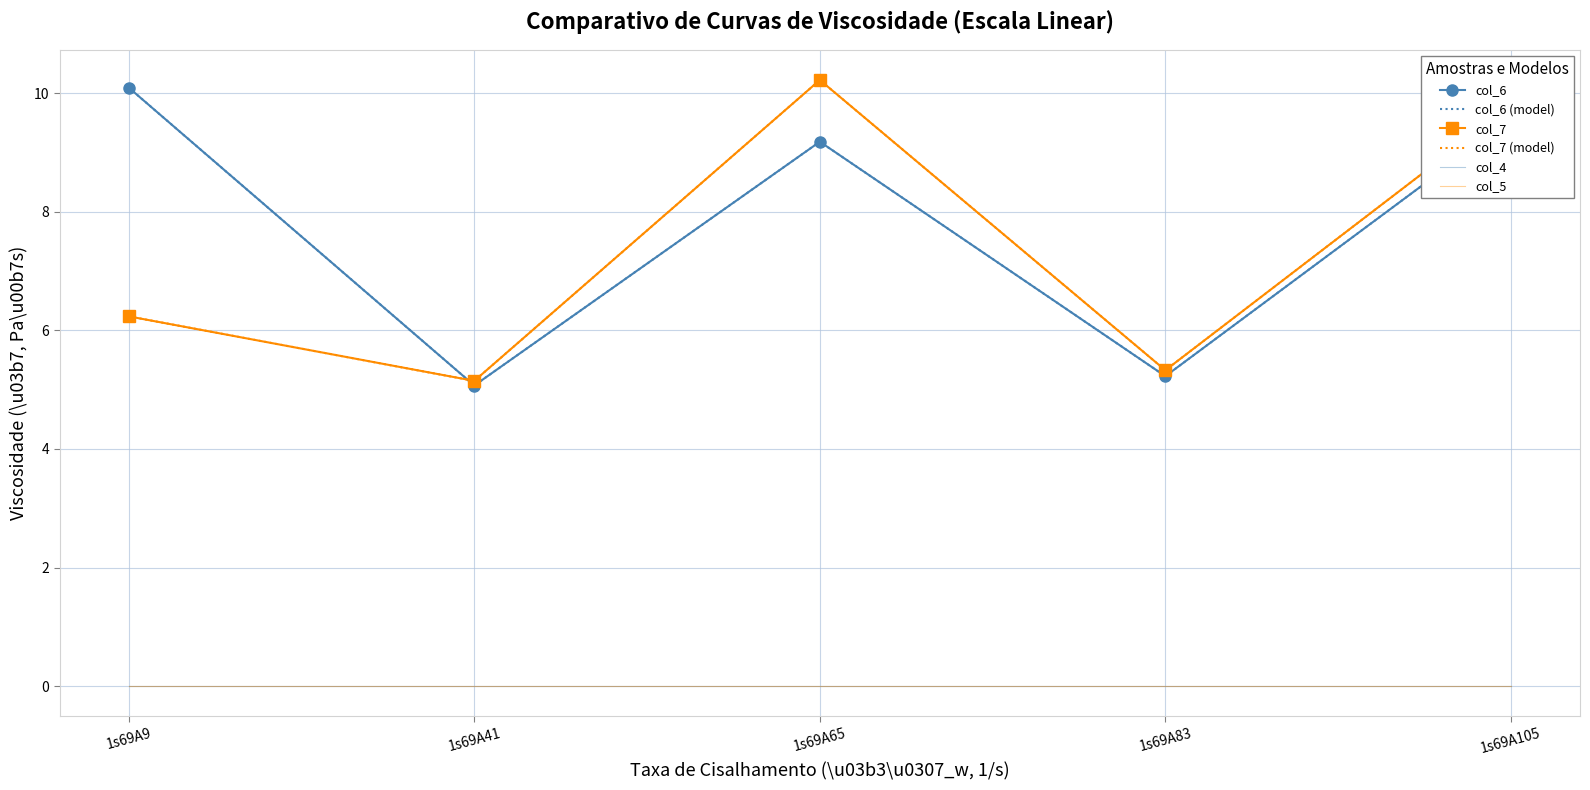

At which category does col_6 reach its first local valley?

1s69A41